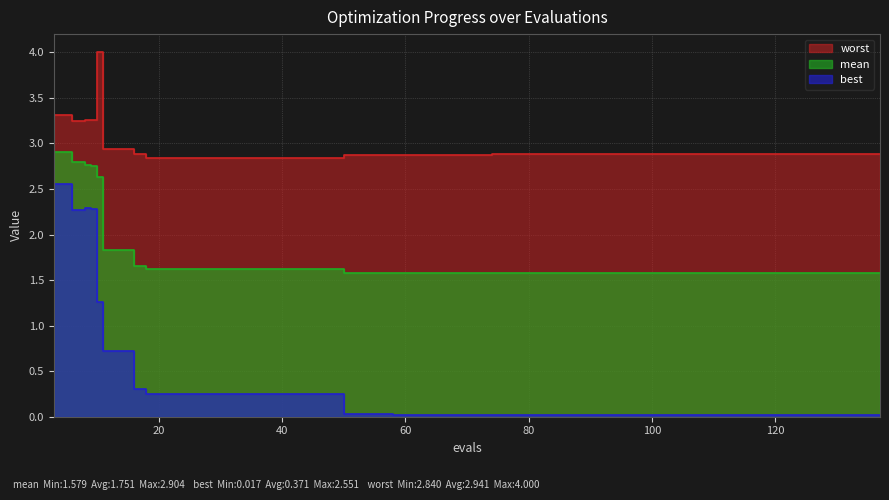

Which series has the largest range (max minus min)?

best